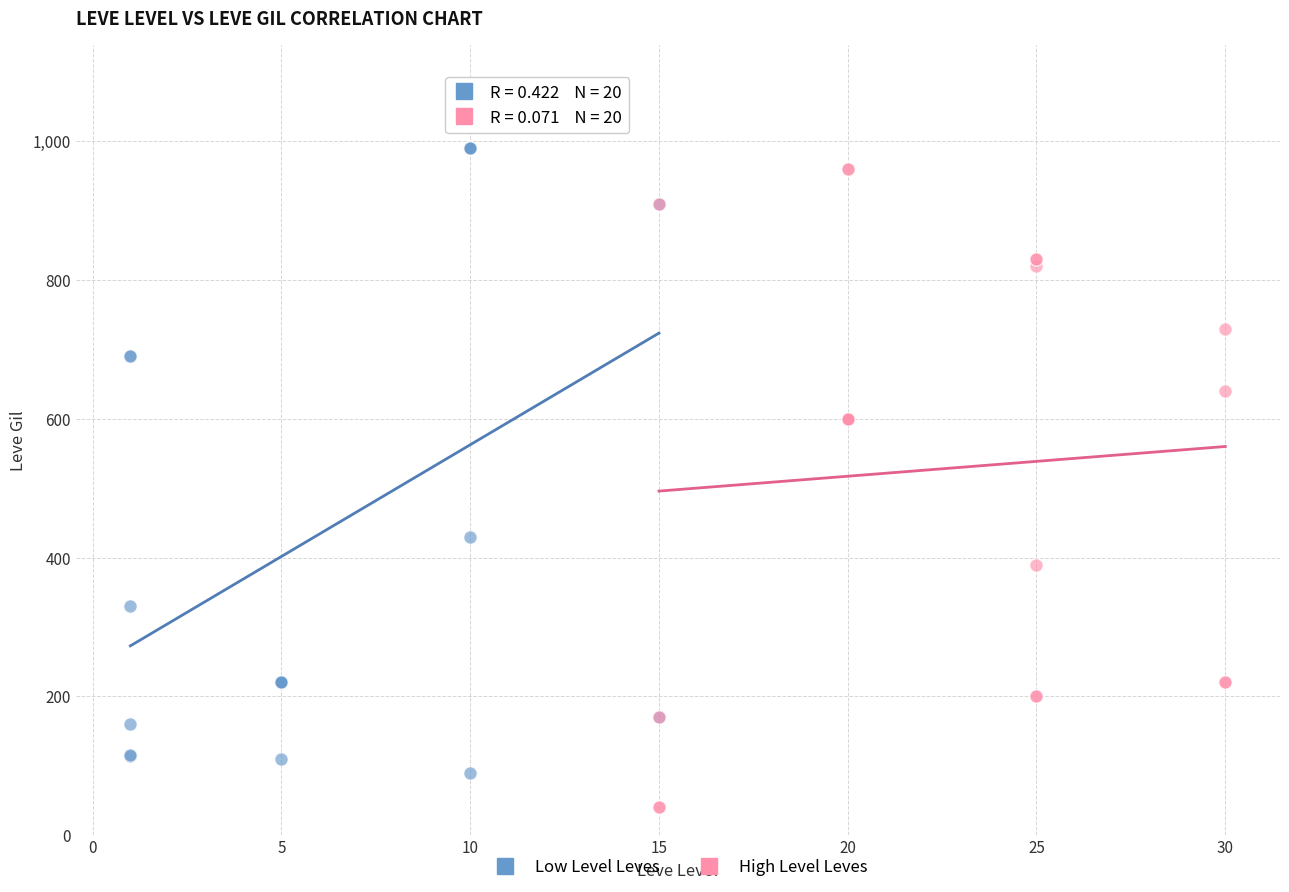

Which series reaches the maximum Y coordinate?

Low Level Leves